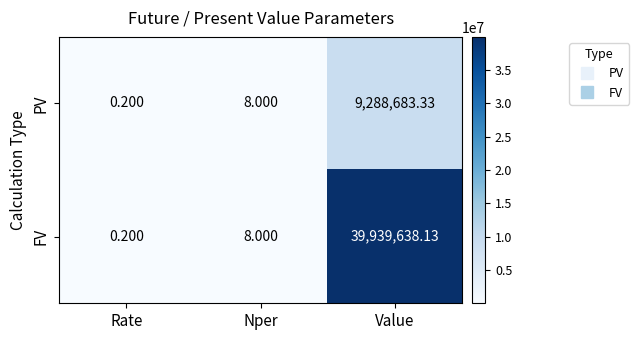

What is the maximum value shown in the chart?

39939638.1